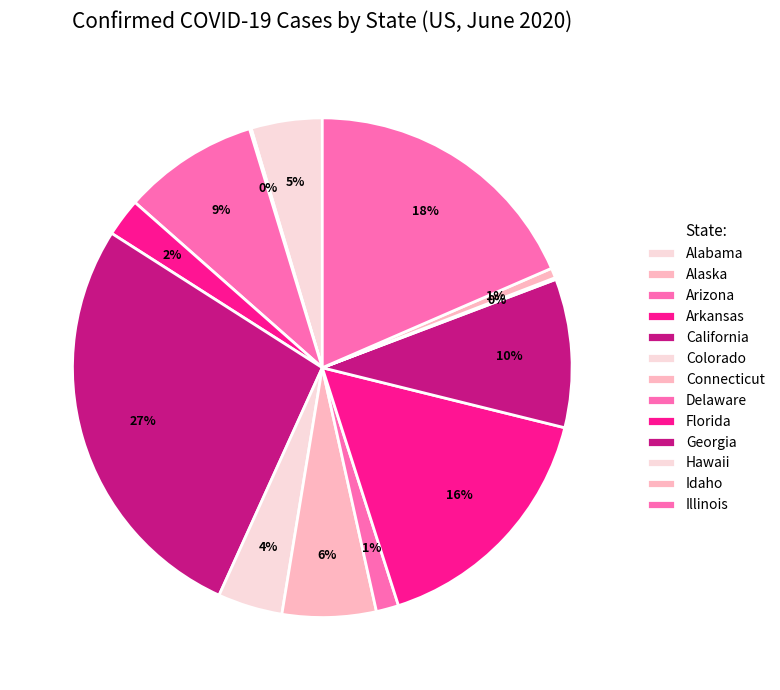

How many slices are in this pie chart?

13